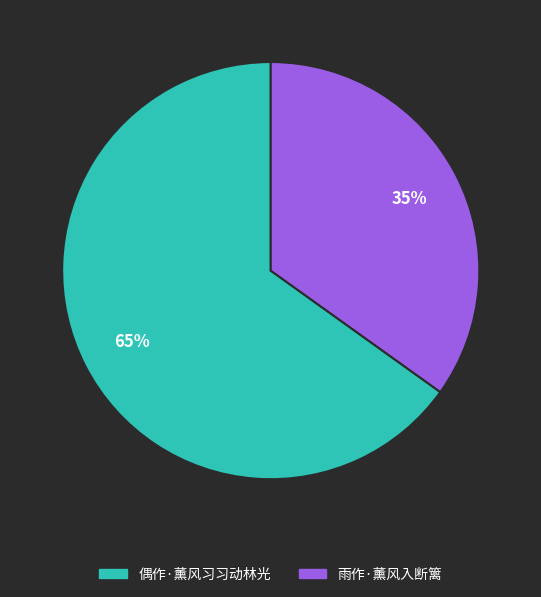

What is the ratio of the value at 雨作·薰风入断篱 to the value at 偶作·薰风习习动林光?

0.5